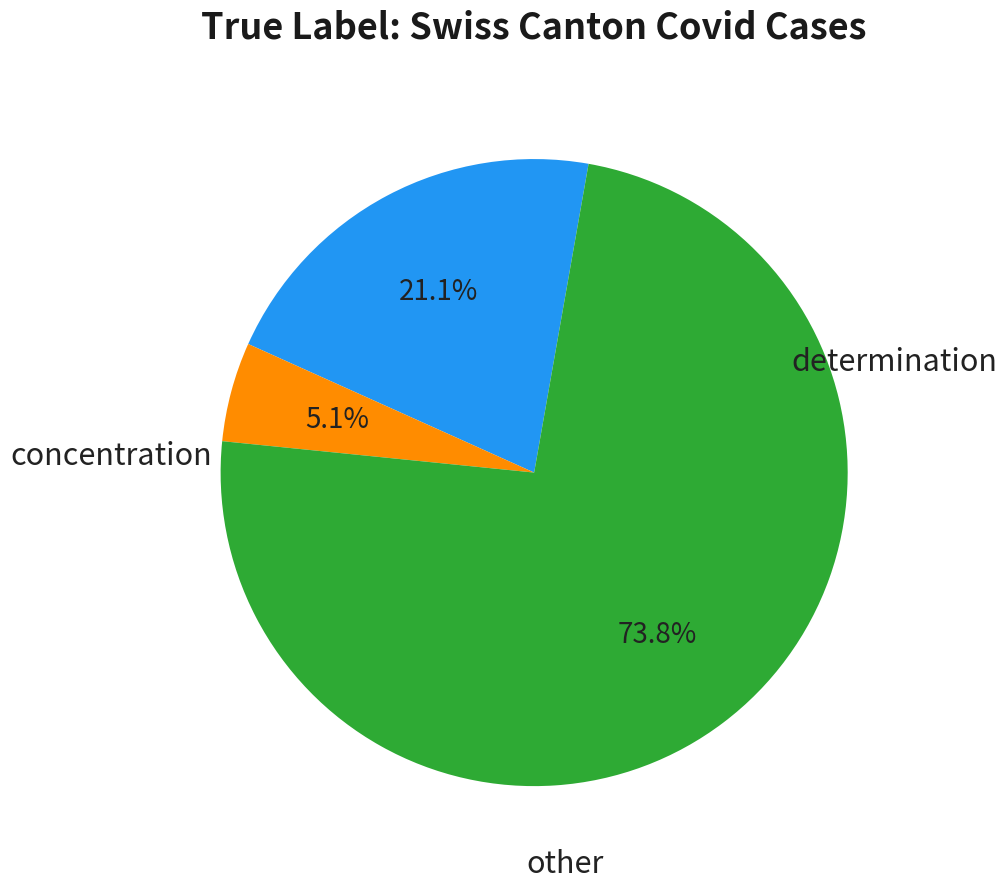

Is there a majority slice in this chart?

Yes